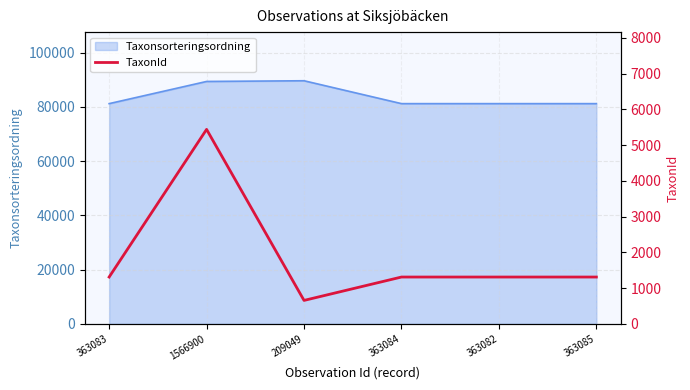

Reading right to left, extract all data points from this chart.

363085=1312	363082=1312	363084=1312	209049=658	1566900=5442	363083=1312